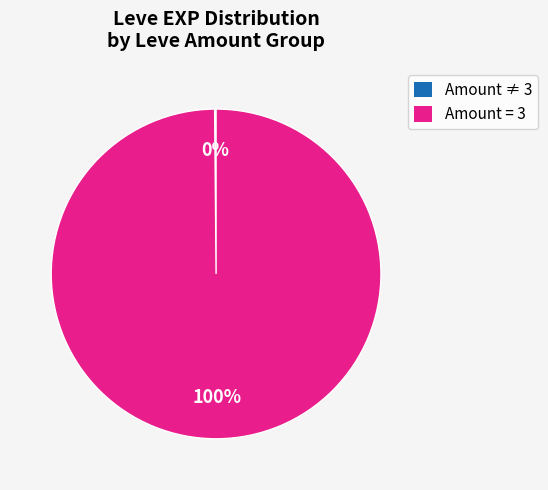

To the nearest percent, what is the average slice percentage?

50%